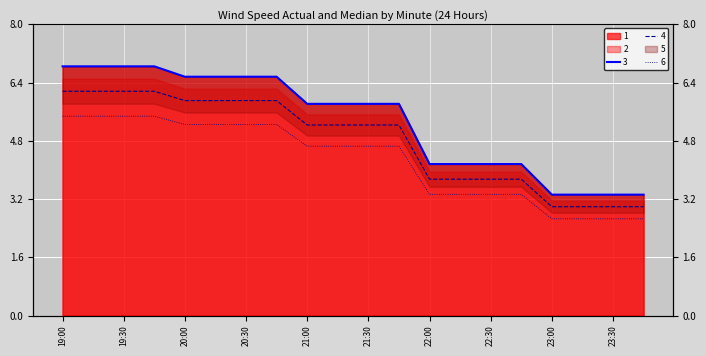

Is it true that 2 equals 6.8 at 2019-03-13 19:15?

True